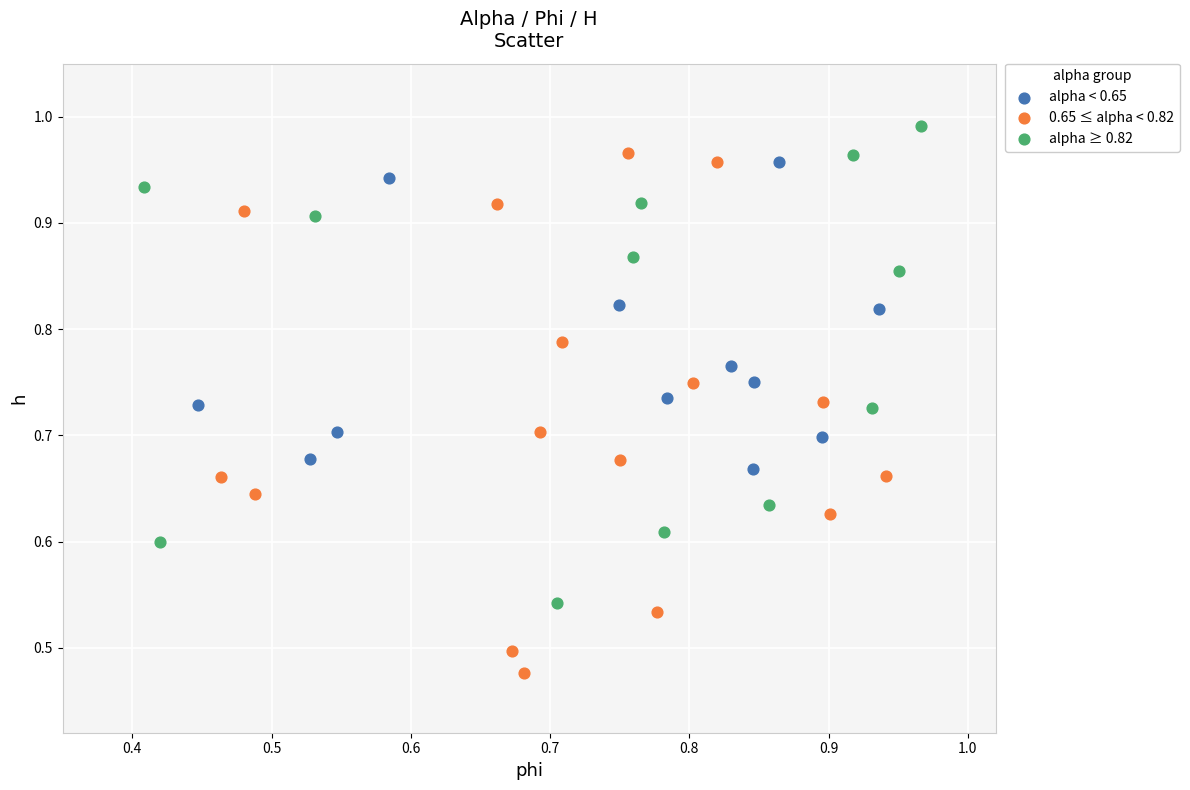

Which series contains the highest Y value?

alpha ≥ 0.82